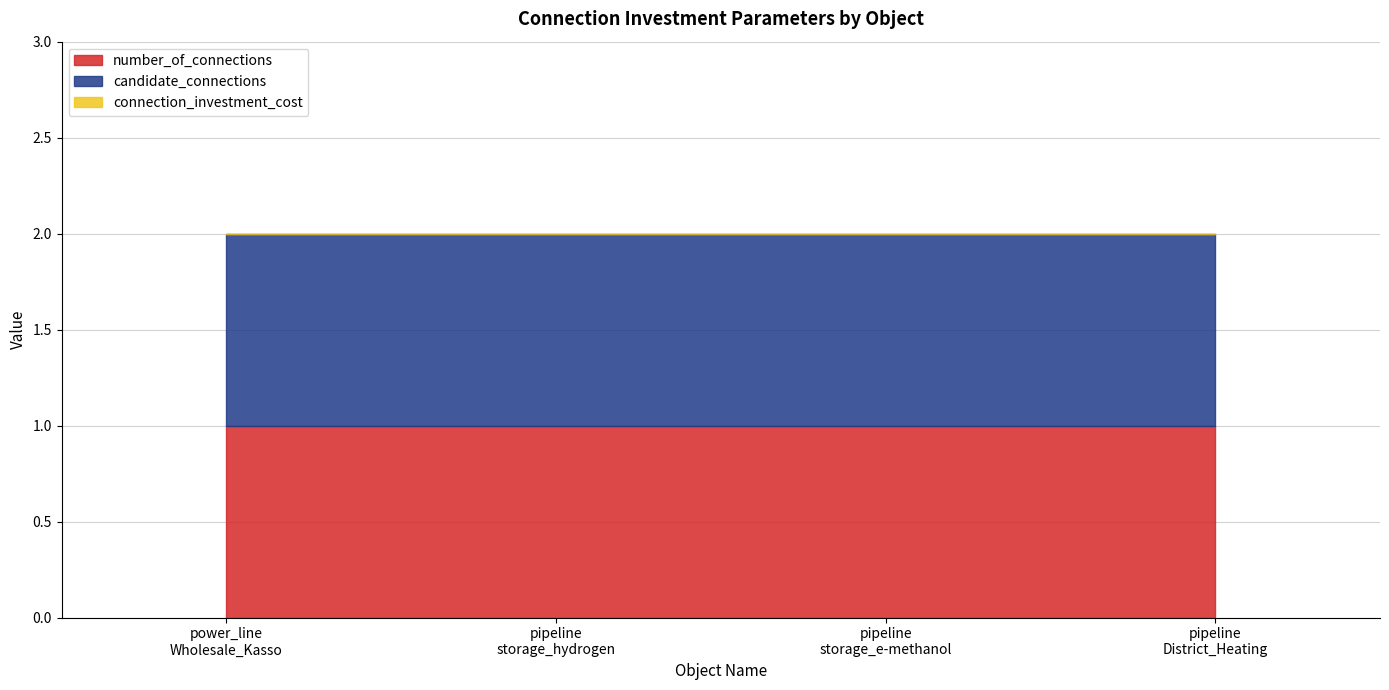

Which series has the largest total across all categories?

number_of_connections